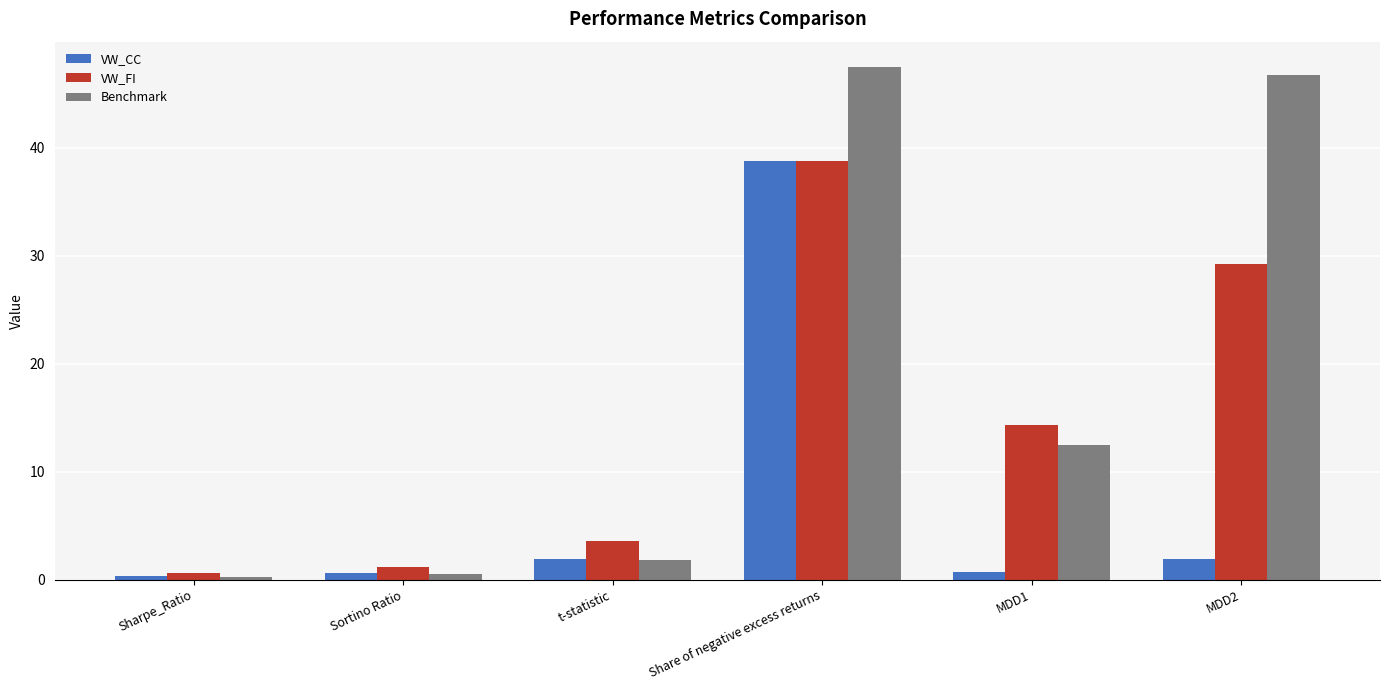

Rank the series by their average value, from lowest to highest.

VW_CC, VW_FI, Benchmark